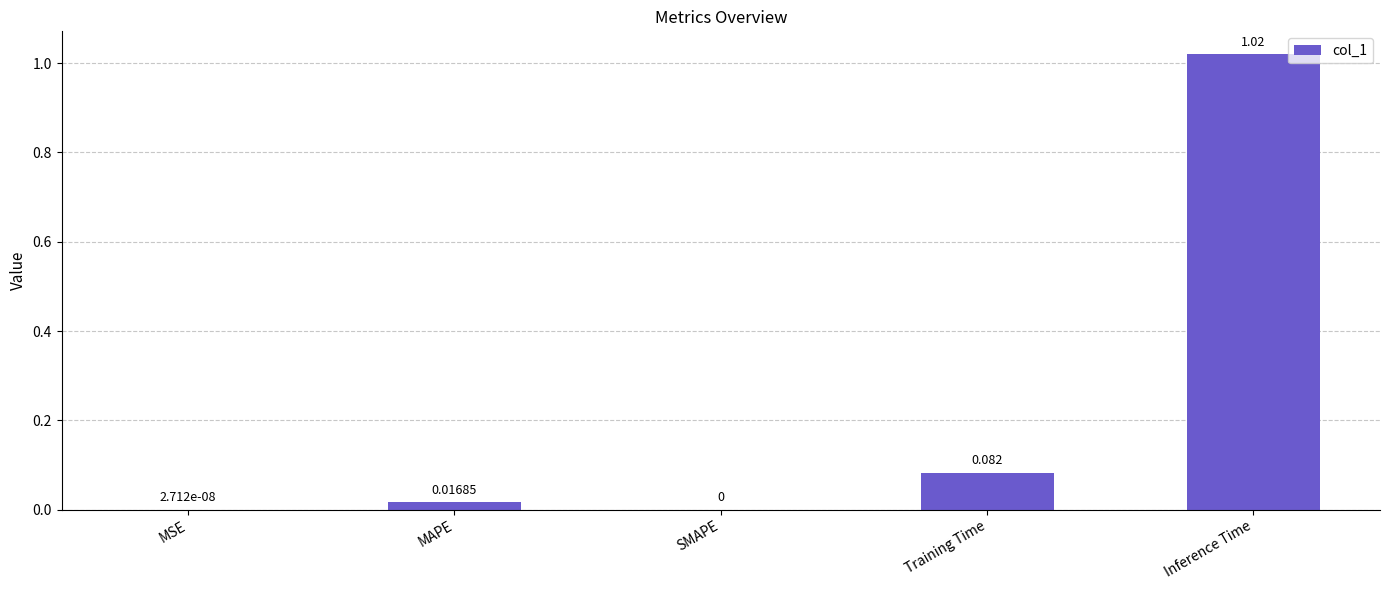

Between SMAPE and MAPE, which is larger?

MAPE